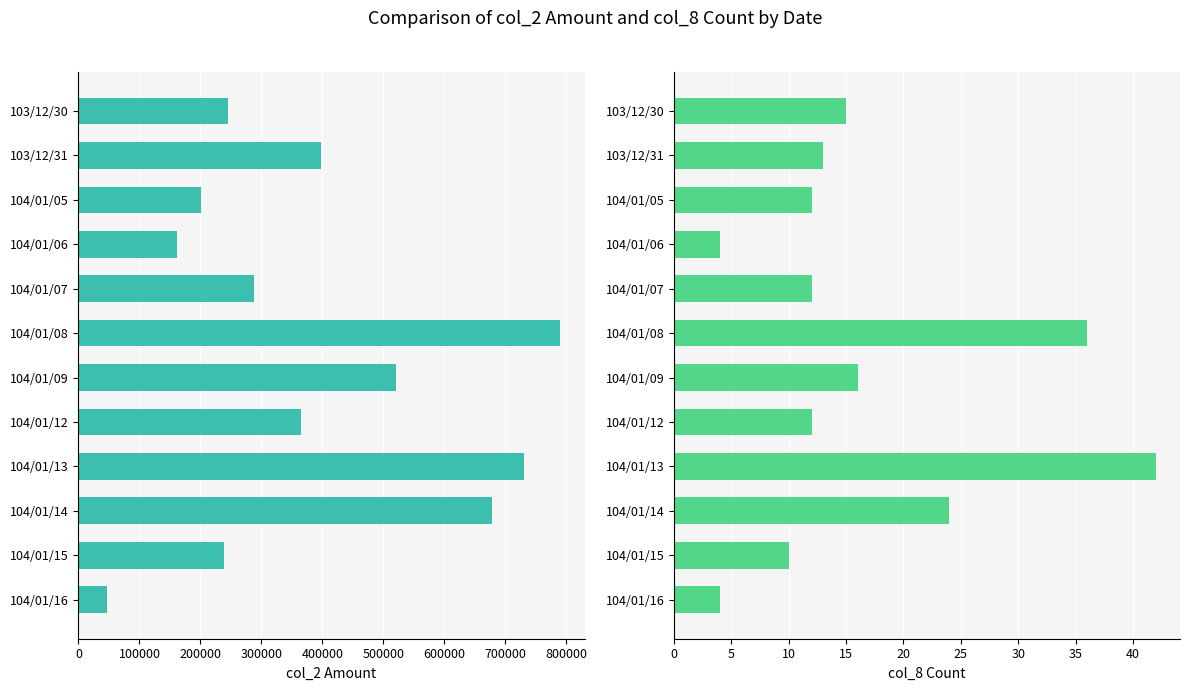

What is the difference between the maximum and minimum values in the col_2 (Amount) series?

742970